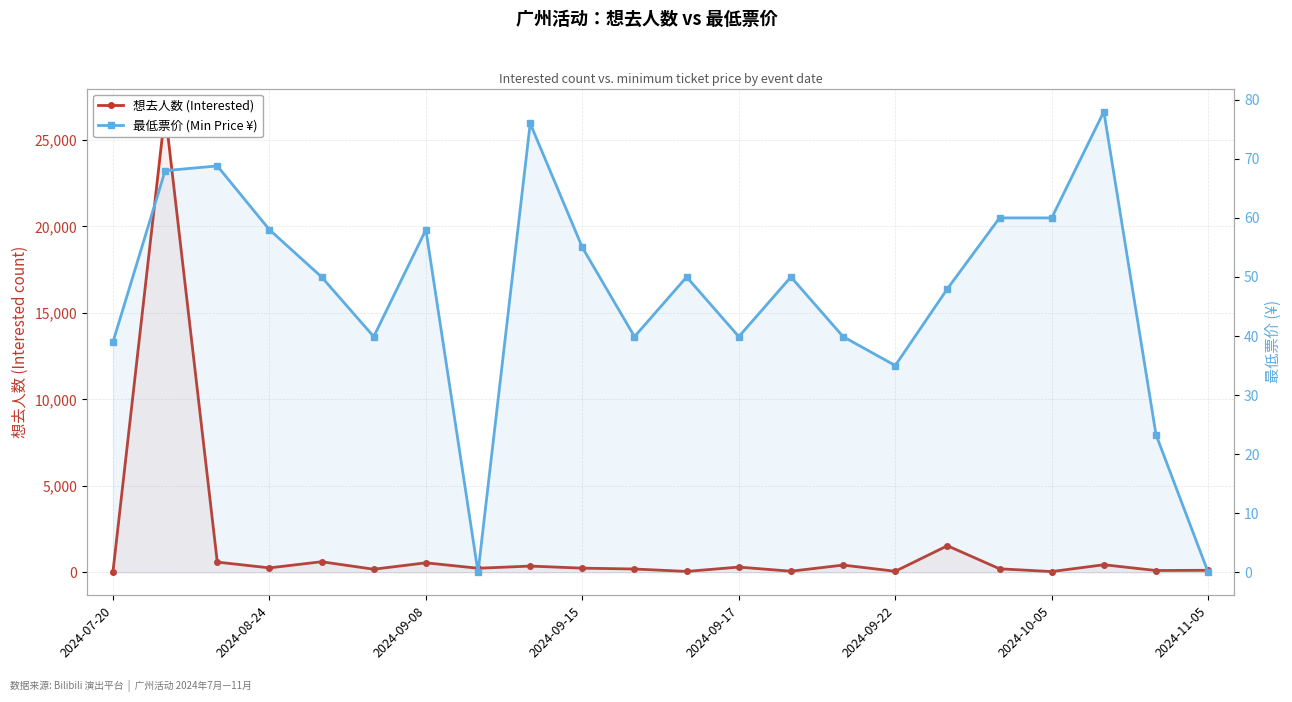

How many intersections are there between 最低票价 (Min Price ¥) and 想去人数 (Interested)?

4